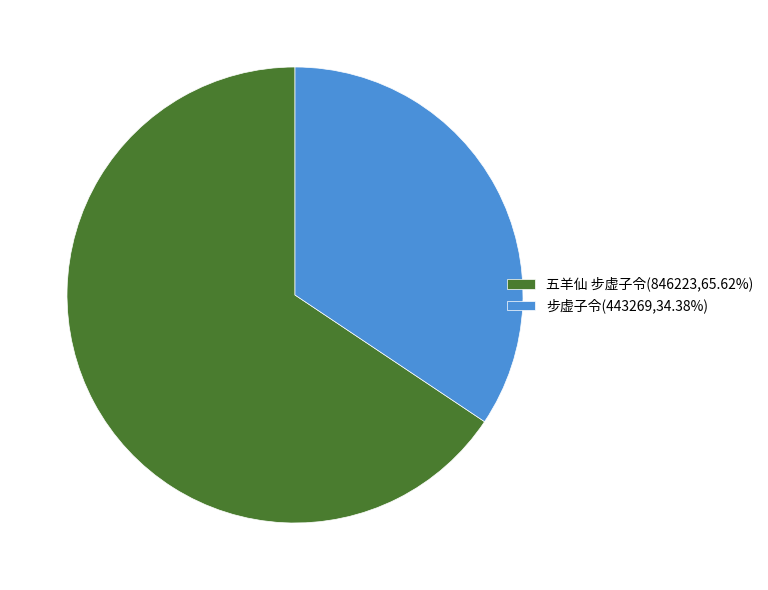

How many segments does this pie chart have?

2